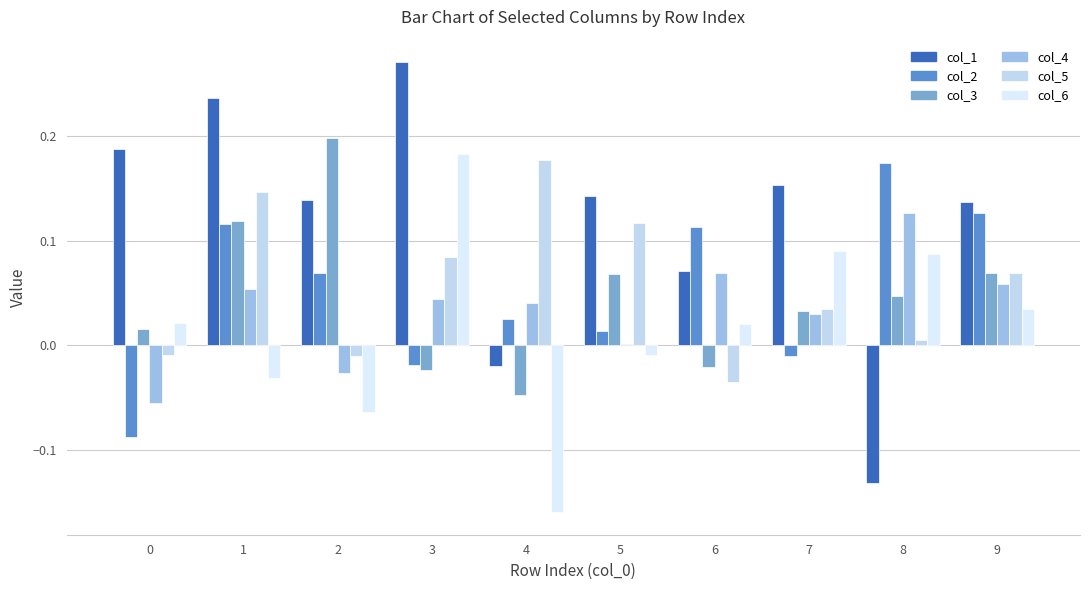

Rank the categories by col_3 value from lowest to highest.

4, 3, 6, 0, 7, 8, 5, 9, 1, 2